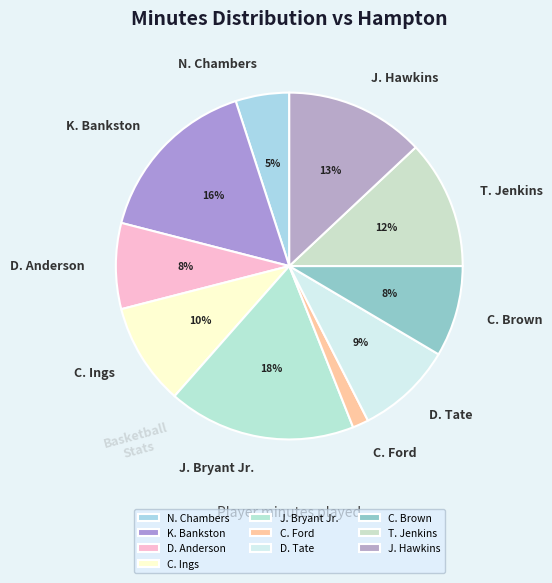

To the nearest percent, what portion does D. Anderson represent?

8%